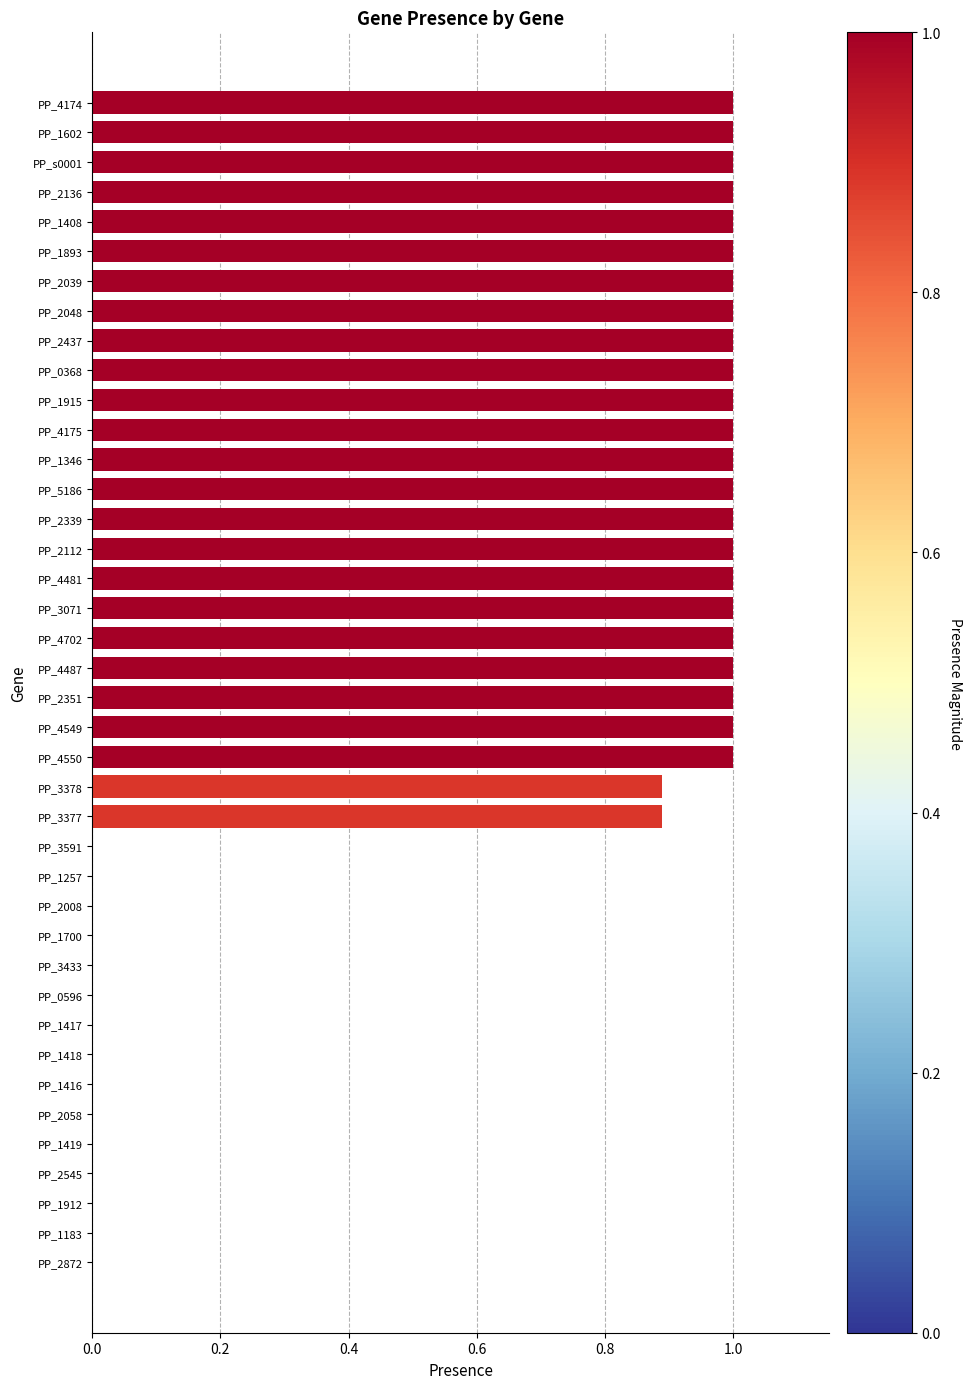

Is it true that the value at PP_1408 is 1.0?

True